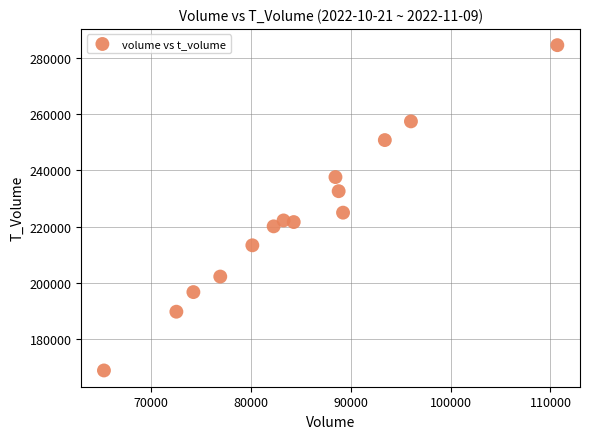

What Y value in the scatter plot is closest to 226681?

224956